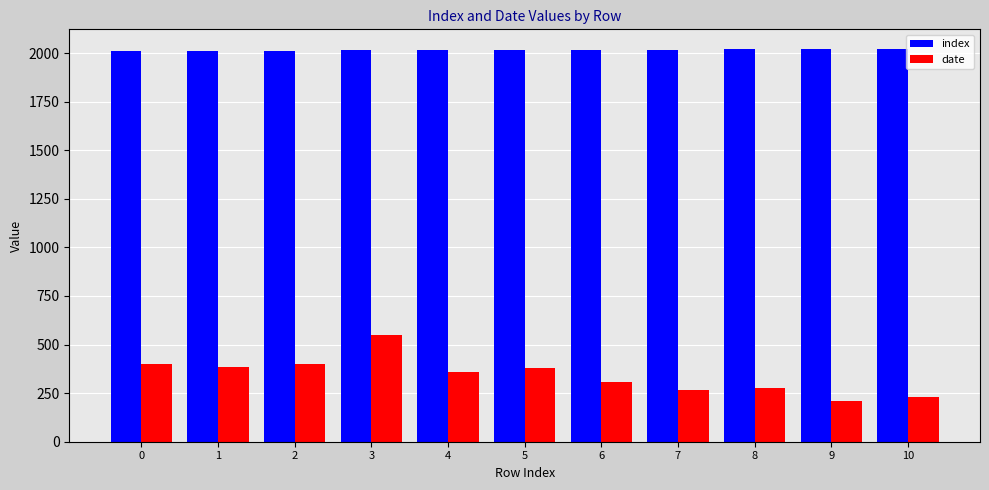

What is the difference between the highest and lowest values at 5?

1637